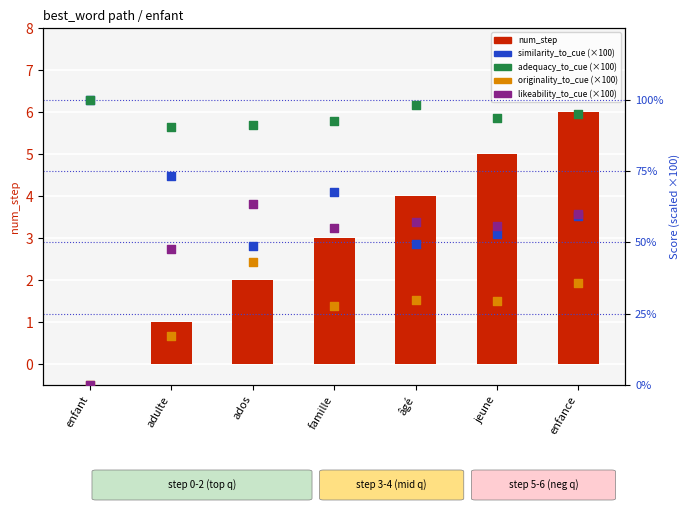

What are all the series names shown in the legend?

num_step, similarity_to_cue (×100), adequacy_to_cue (×100), originality_to_cue (×100), likeability_to_cue (×100)